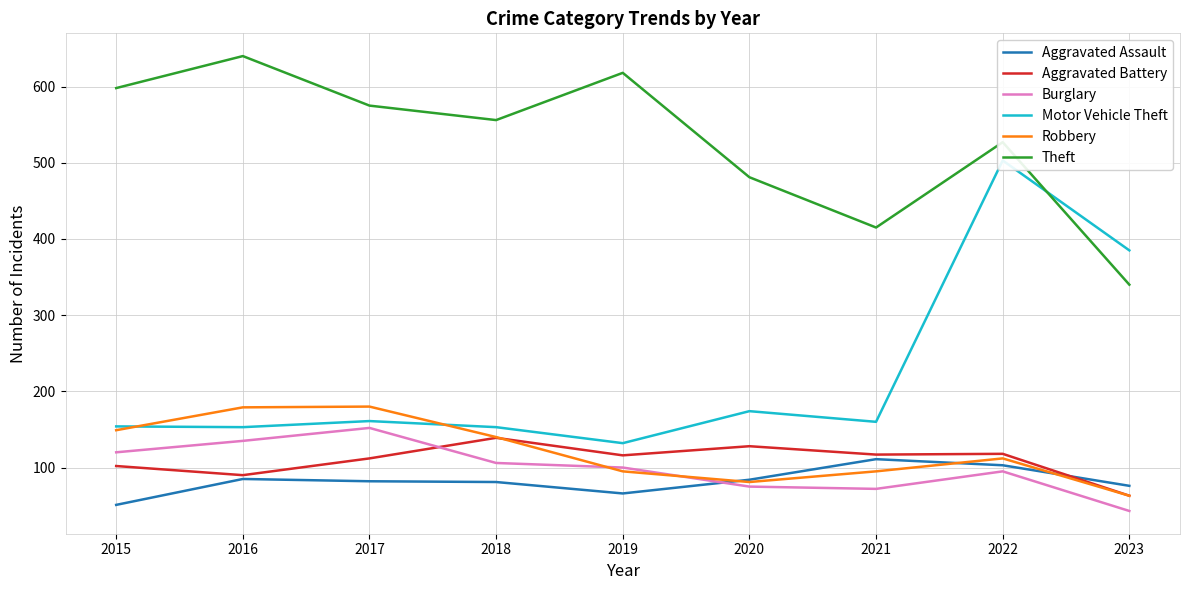

Reading left to right, list all the values displayed in this chart.

Aggravated Assault: 2015=51	2016=85	2017=82	2018=81	2019=66	2020=84	2021=111	2022=103	2023=76
Aggravated Battery: 2015=102	2016=90	2017=112	2018=139	2019=116	2020=128	2021=117	2022=118	2023=63
Burglary: 2015=120	2016=135	2017=152	2018=106	2019=100	2020=75	2021=72	2022=95	2023=43
Motor Vehicle Theft: 2015=154	2016=153	2017=161	2018=153	2019=132	2020=174	2021=160	2022=503	2023=385
Robbery: 2015=149	2016=179	2017=180	2018=140	2019=95	2020=81	2021=95	2022=112	2023=63
Theft: 2015=598	2016=640	2017=575	2018=556	2019=618	2020=481	2021=415	2022=527	2023=340